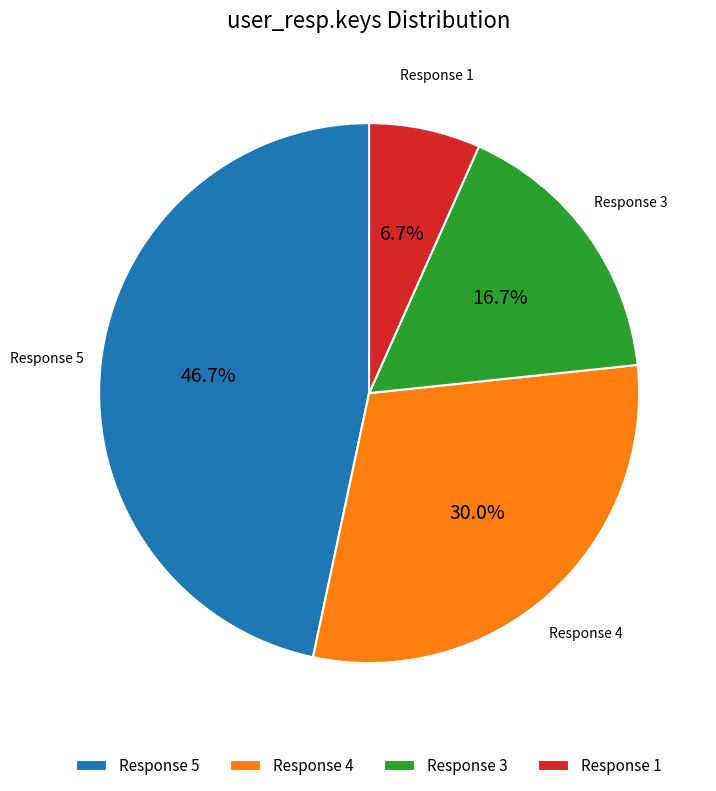

To the nearest percent, what is the difference between the largest and smallest slice percentages?

40%